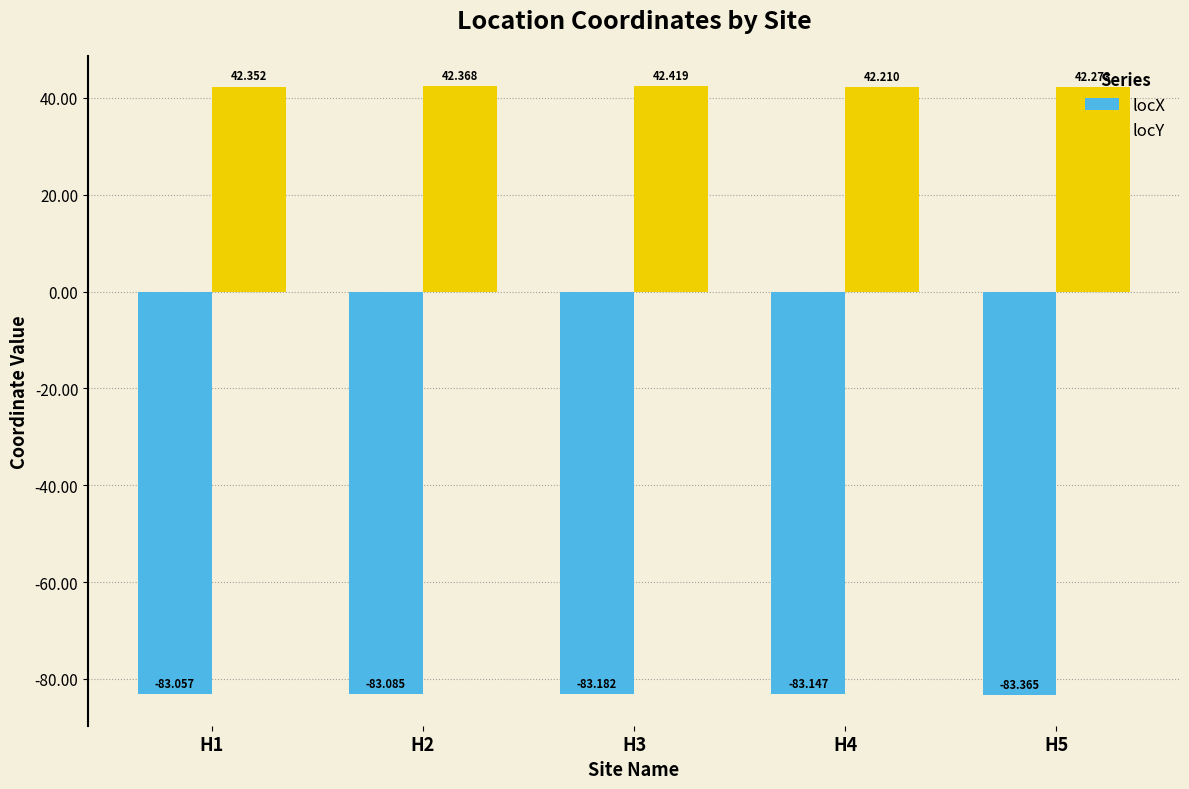

True or false: locY has a value of 61.7 at H3.

False